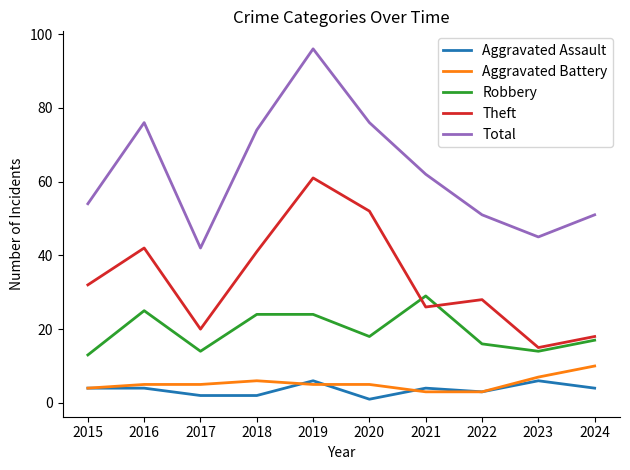

Where does the Total series first go above 62?

2016